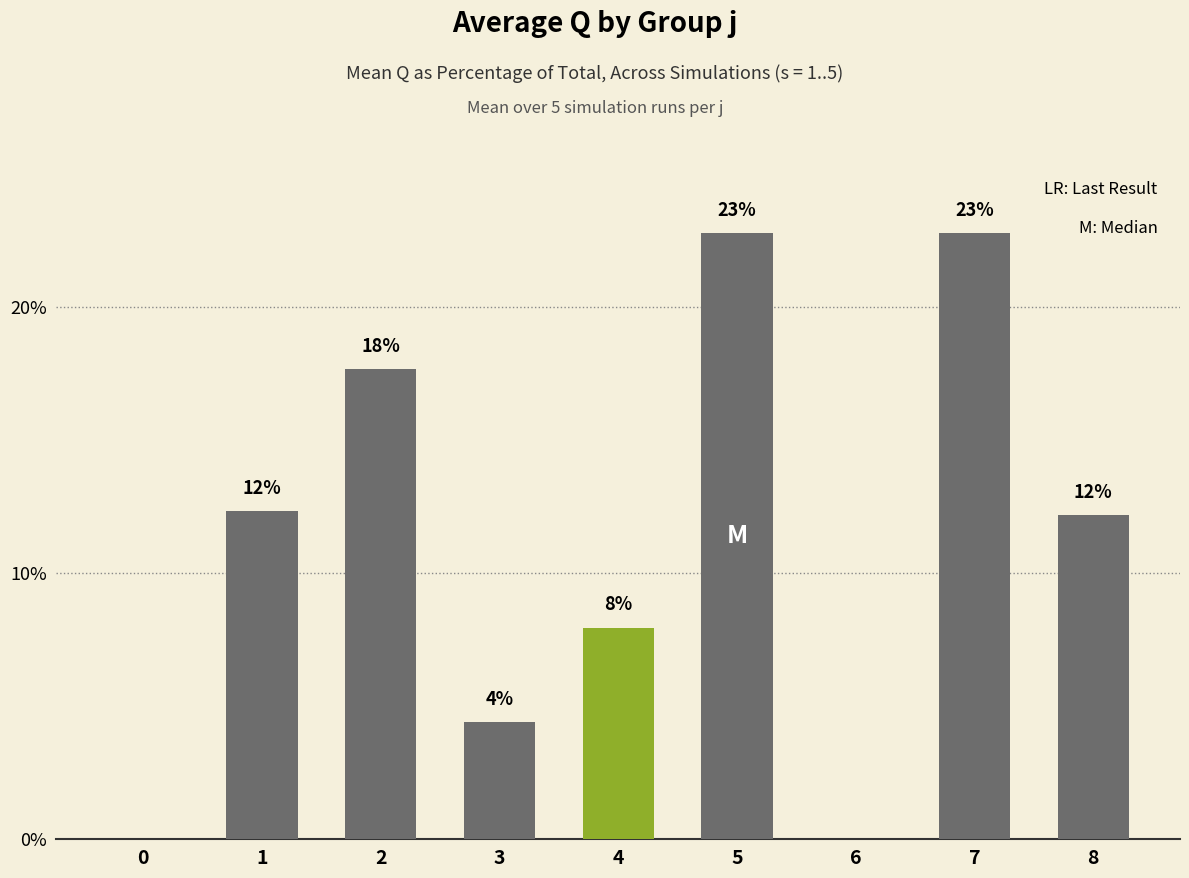

At which label does the data first exceed 12?

1